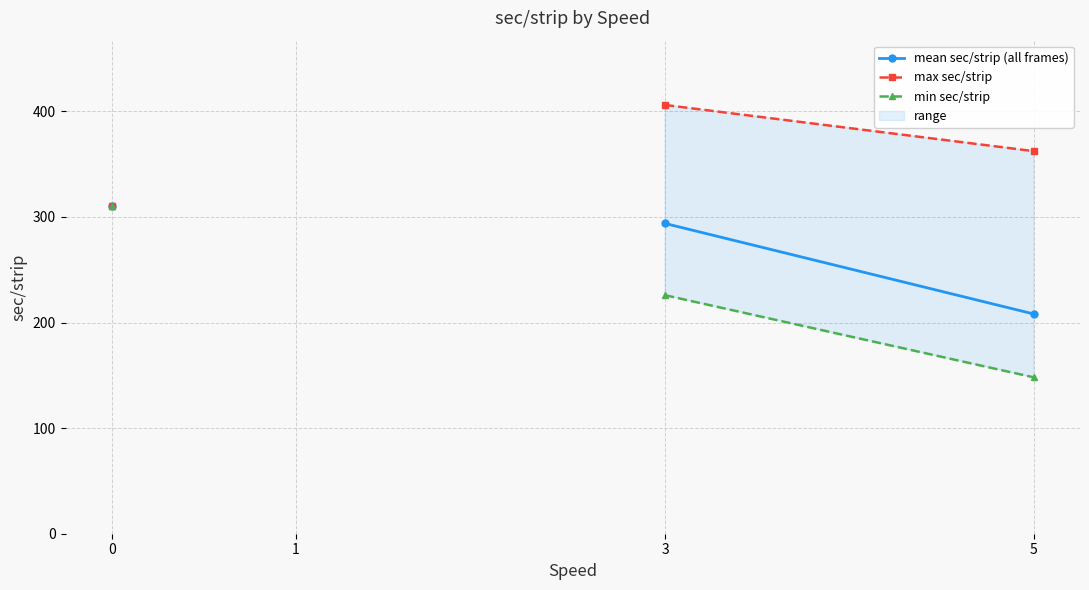

List the series in order of their peak value, highest first.

max sec/strip, mean sec/strip (all frames), min sec/strip